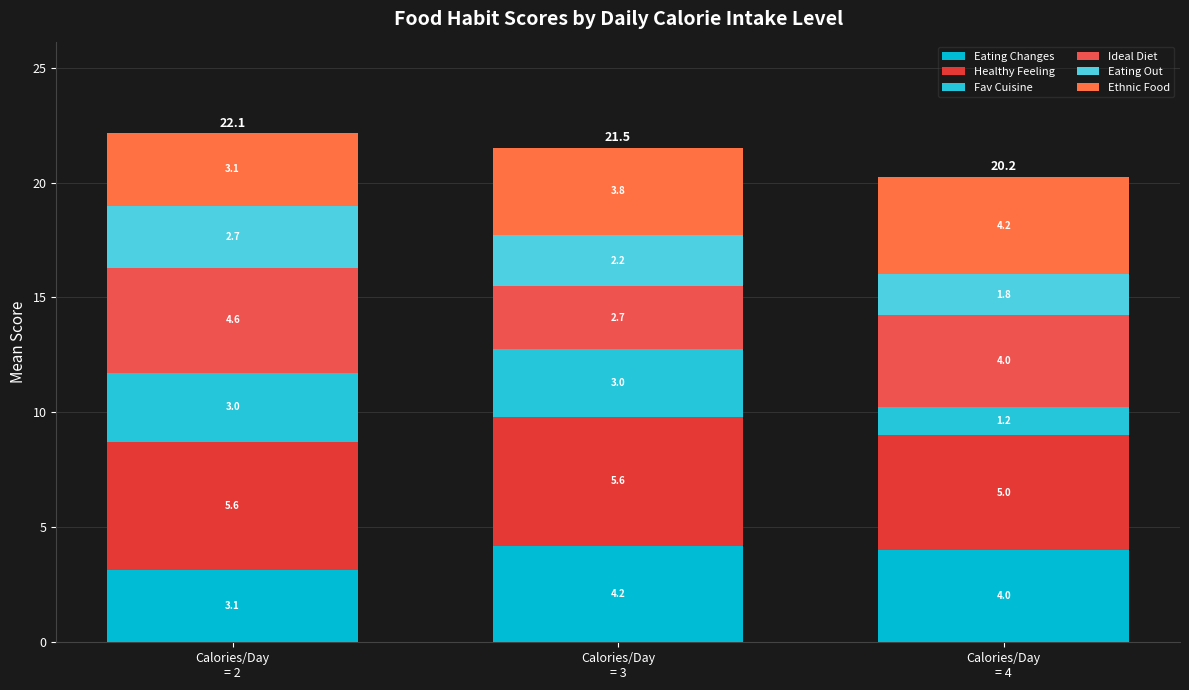

How many bars are there in total?

3